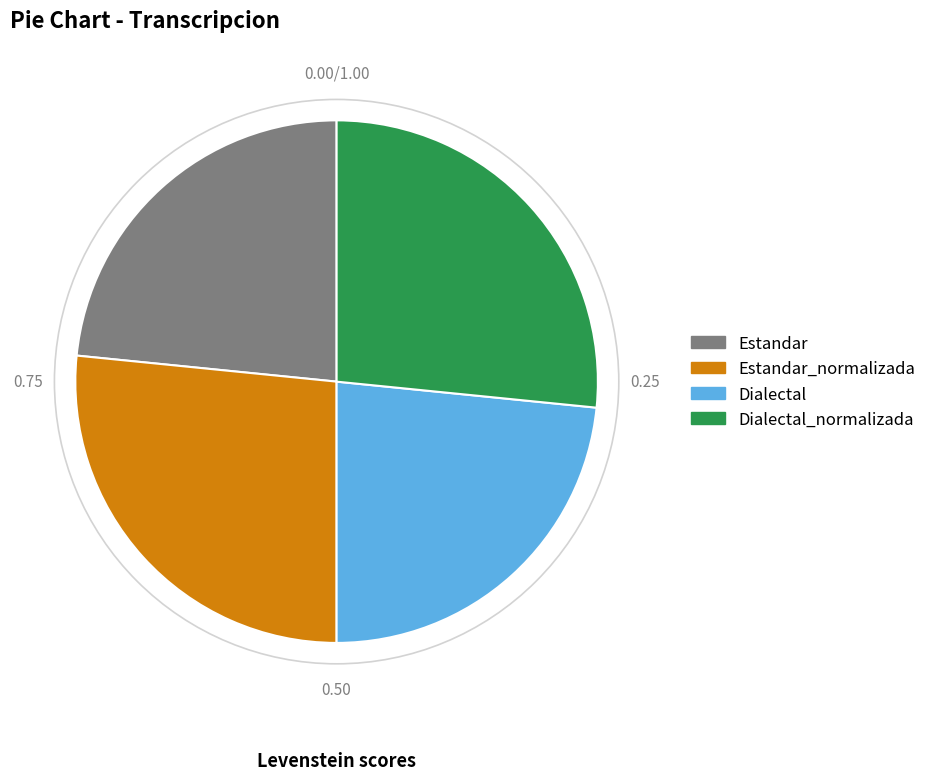

Is there a majority slice in this chart?

No